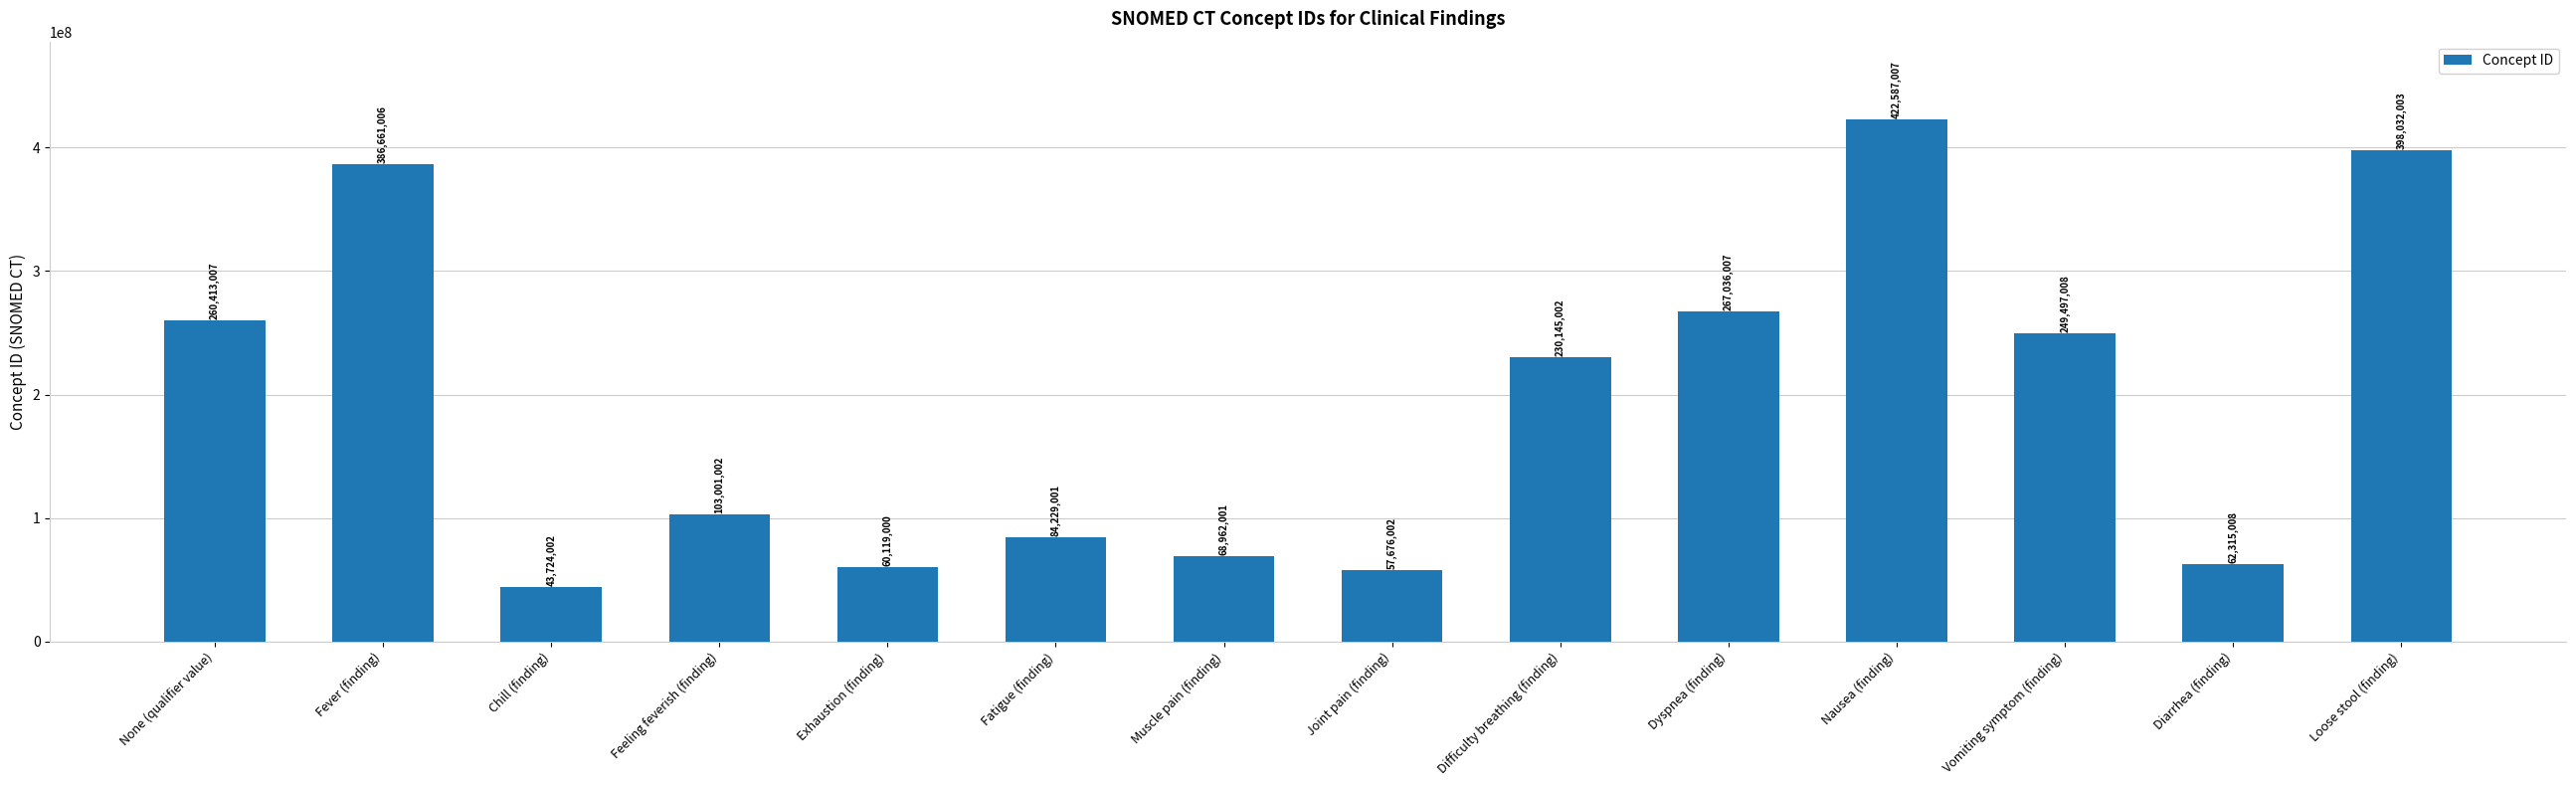

Between Fatigue (finding) and Nausea (finding), which is larger?

Nausea (finding)